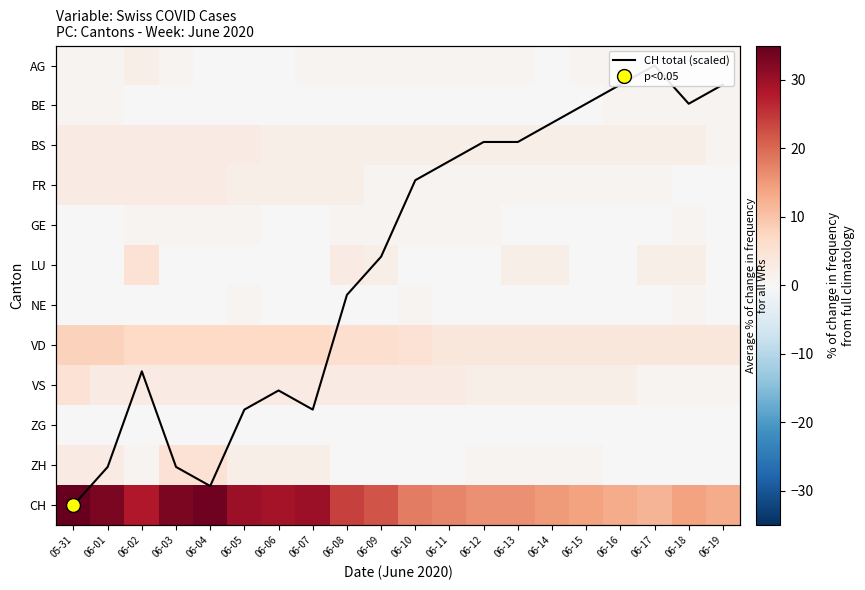

How many values in the ZH series exceed 1?

7